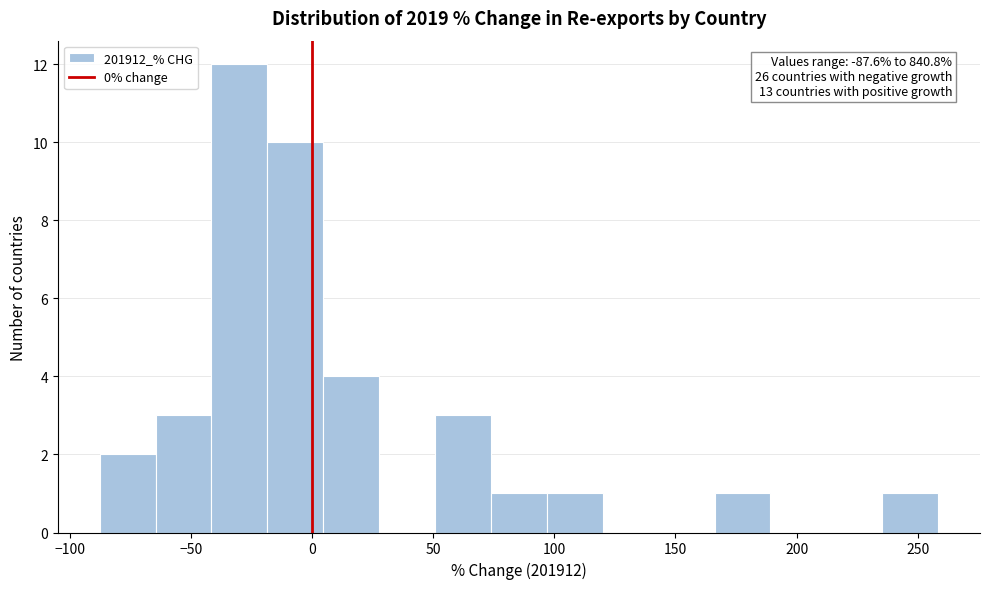

Which range on the x-axis has the tallest bar?

-40 to -20